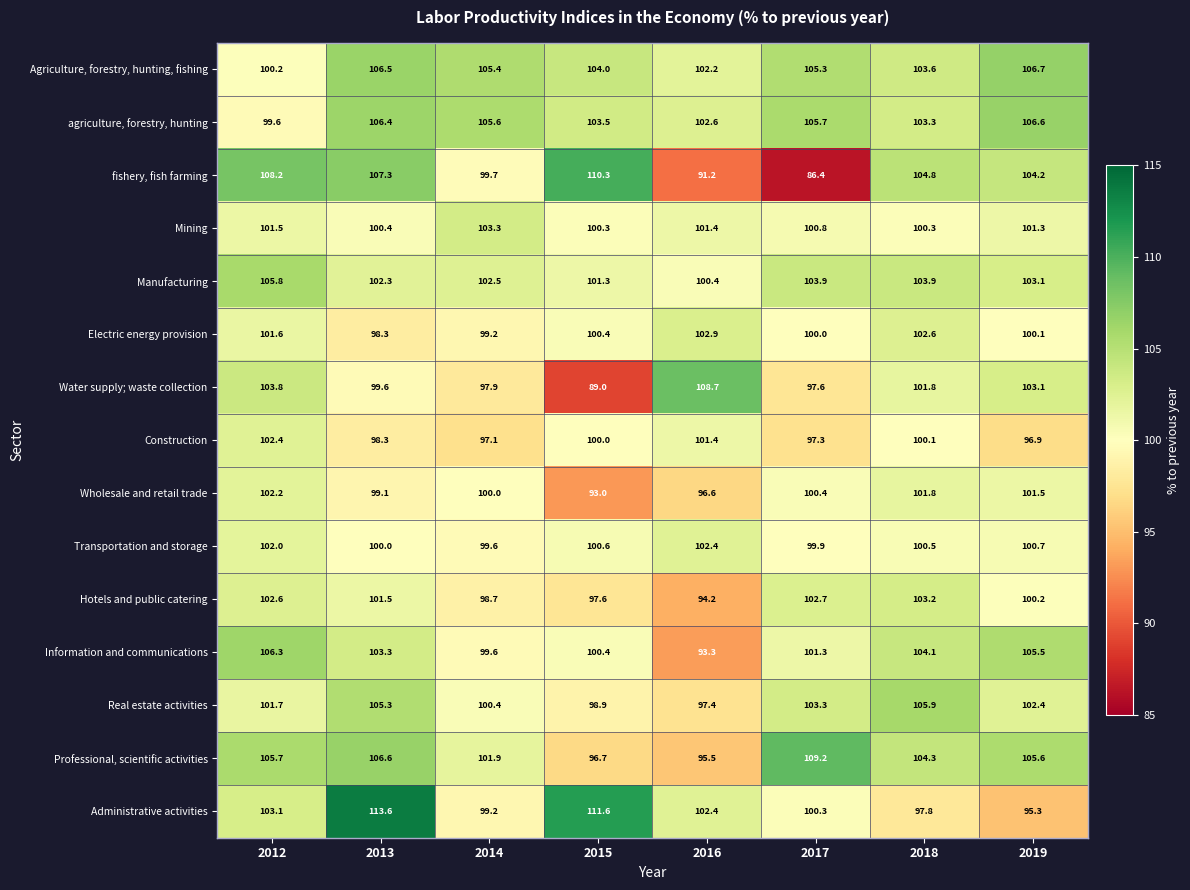

Which series has the widest spread of values?

fishery, fish farming